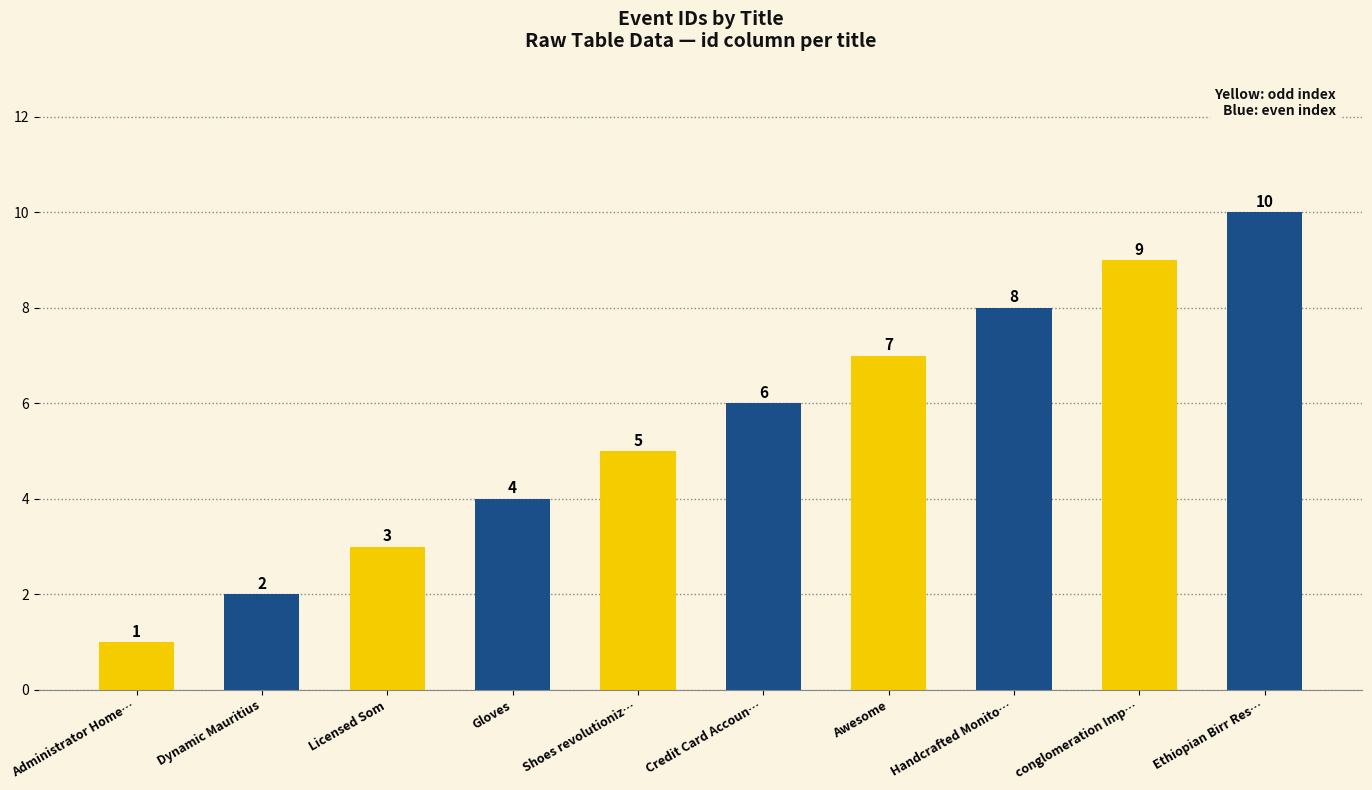

What position from the right is Licensed Som?

4